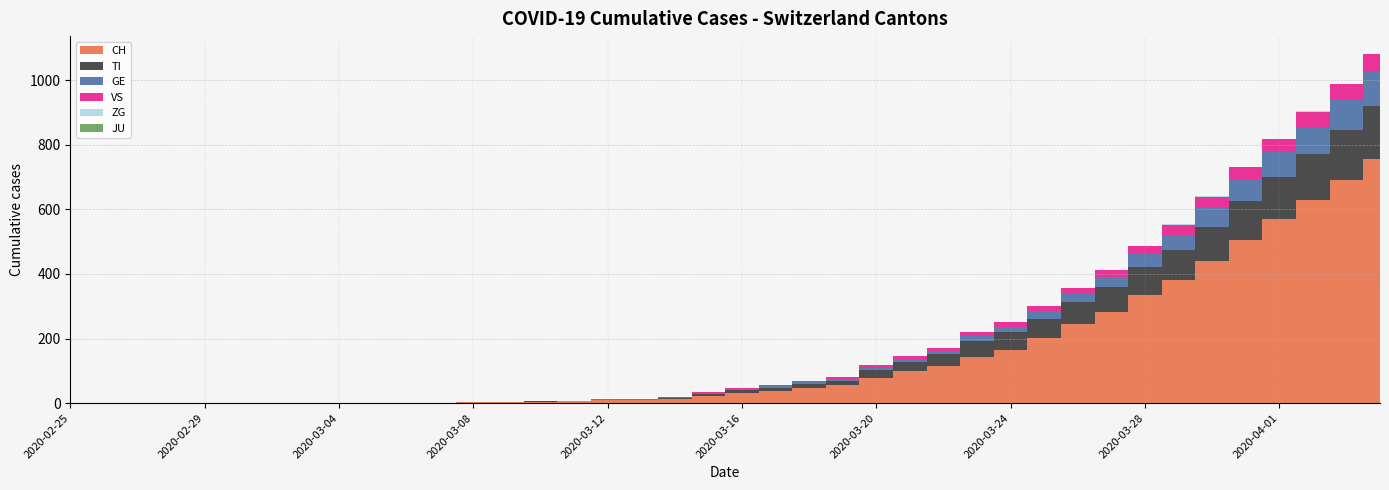

Reading left to right, list all the values displayed in this chart.

CH: 0	0	0	0	0	0	0	0	0	0	1	1	2	2	4	5	9	10	14	22	31	38	47	56	79	99	114	144	166	201	246	283	334	380	441	506	569	630	691	757
TI: 0	0	0	0	0	0	0	0	0	0	0	0	0	0	1	1	1	1	3	6	8	10	12	13	22	28	37	48	53	60	67	76	87	93	105	120	132	141	155	165
GE: 0	0	0	0	0	0	0	0	0	0	0	0	0	0	1	1	2	2	2	4	4	5	6	7	9	9	10	16	17	24	26	33	41	49	59	68	77	85	92	106
JU: 0	0	0	0	0	0	0	0	0	0	0	0	0	0	0	0	0	0	0	0	0	0	0	0	0	0	0	0	0	0	0	0	0	0	0	0	0	0	0	0
VS: 0	0	0	0	0	0	0	0	0	0	0	0	0	0	0	0	0	1	1	2	3	3	4	6	7	10	11	13	14	15	17	21	25	31	35	37	40	47	51	53
ZG: 0	0	0	0	0	0	0	0	0	0	0	0	0	0	0	0	0	0	0	0	0	0	0	0	0	0	0	0	0	0	0	0	1	1	1	1	1	1	1	2